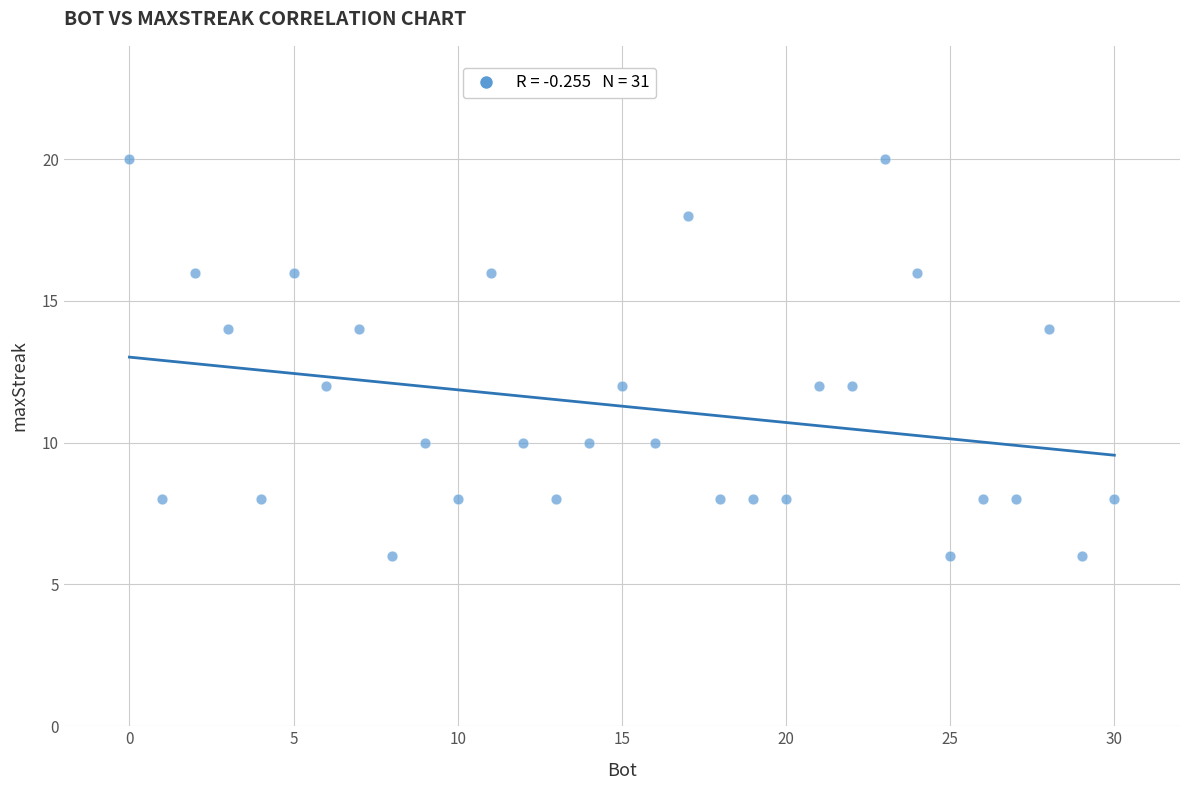

What is the range of X values (max minus min)?

30